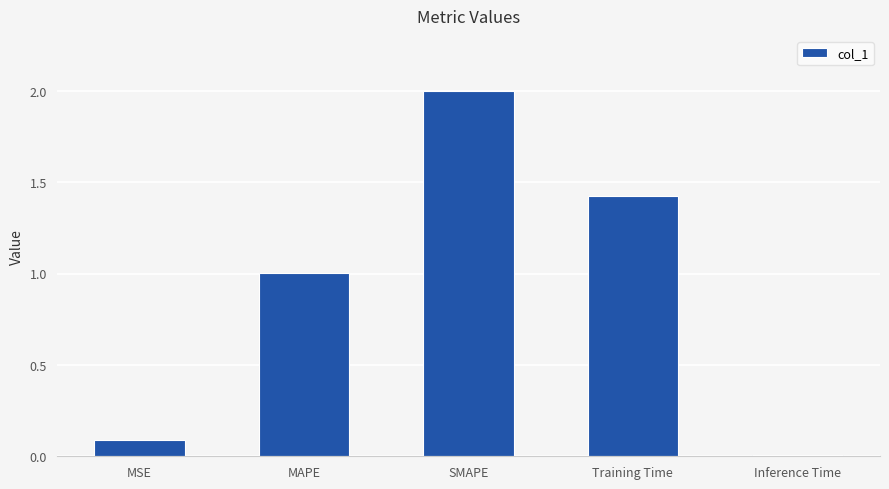

Rank the categories by value from highest to lowest.

SMAPE, Training Time, MAPE, MSE, Inference Time